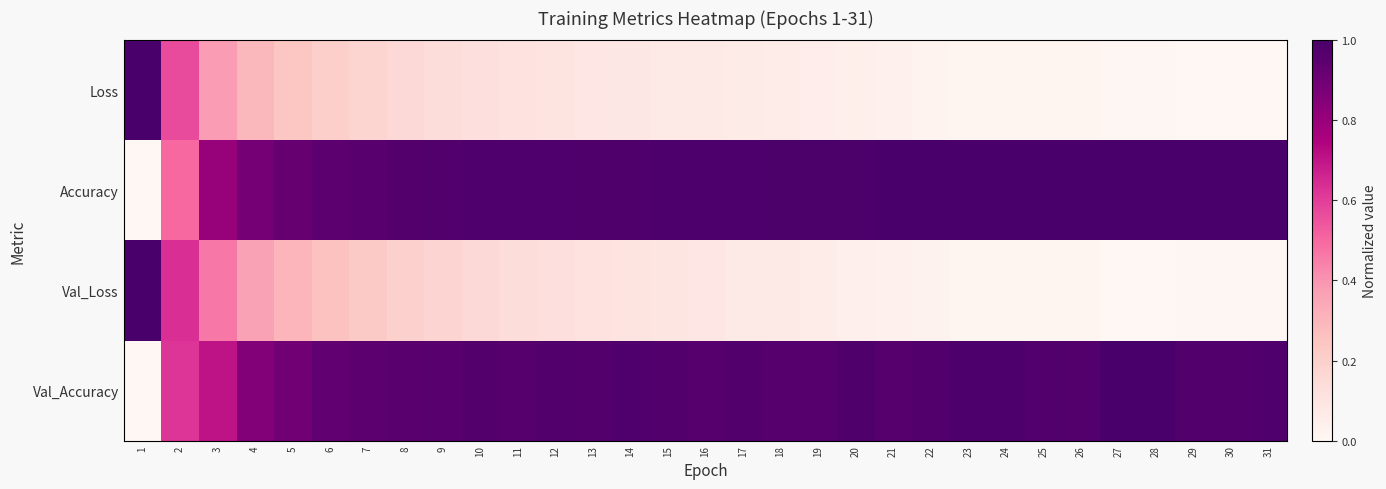

Reading right to left, list all the values displayed in this chart.

Loss: 31=0.0	30=0.0	29=0.0	28=0.0	27=0.0	26=0.0	25=0.0	24=0.0	23=0.0	22=0.0	21=0.0	20=0.0	19=0.1	18=0.1	17=0.1	16=0.1	15=0.1	14=0.1	13=0.1	12=0.1	11=0.1	10=0.1	9=0.1	8=0.2	7=0.2	6=0.2	5=0.2	4=0.3	3=0.4	2=0.6	1=1.0
Accuracy: 31=1.0	30=1.0	29=1.0	28=1.0	27=1.0	26=1.0	25=1.0	24=1.0	23=1.0	22=1.0	21=1.0	20=1.0	19=1.0	18=1.0	17=1.0	16=1.0	15=1.0	14=1.0	13=1.0	12=1.0	11=1.0	10=1.0	9=1.0	8=1.0	7=1.0	6=0.9	5=0.9	4=0.9	3=0.8	2=0.5	1=0.0
Val_Loss: 31=0.0	30=0.0	29=0.0	28=0.0	27=0.0	26=0.0	25=0.0	24=0.0	23=0.0	22=0.0	21=0.0	20=0.0	19=0.1	18=0.1	17=0.1	16=0.1	15=0.1	14=0.1	13=0.1	12=0.1	11=0.1	10=0.2	9=0.2	8=0.2	7=0.2	6=0.3	5=0.3	4=0.4	3=0.5	2=0.6	1=1.0
Val_Accuracy: 31=1.0	30=1.0	29=1.0	28=1.0	27=1.0	26=1.0	25=1.0	24=1.0	23=1.0	22=1.0	21=1.0	20=1.0	19=1.0	18=1.0	17=1.0	16=1.0	15=1.0	14=1.0	13=1.0	12=1.0	11=1.0	10=1.0	9=1.0	8=1.0	7=0.9	6=0.9	5=0.9	4=0.9	3=0.7	2=0.6	1=0.0